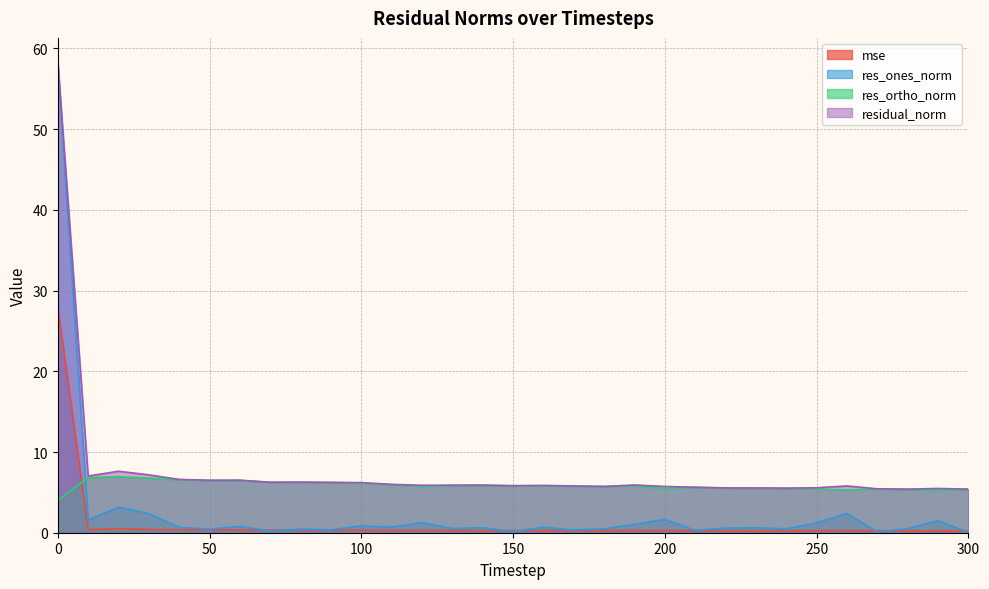

What is the maximum value for res_ortho_norm?

6.9